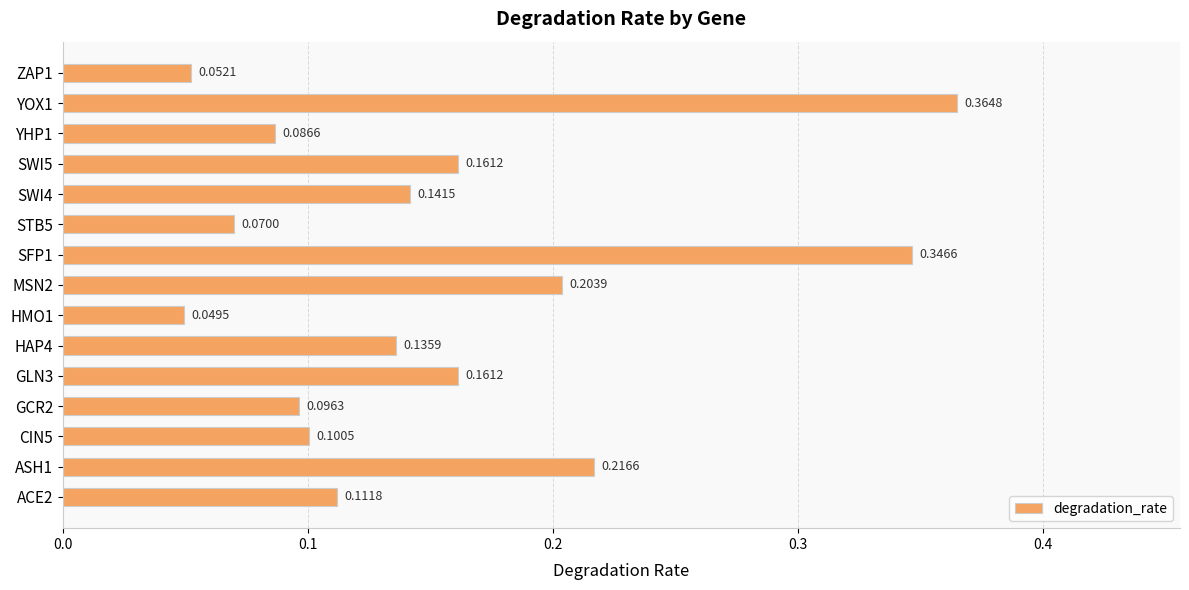

What is the sum of all values?

2.3